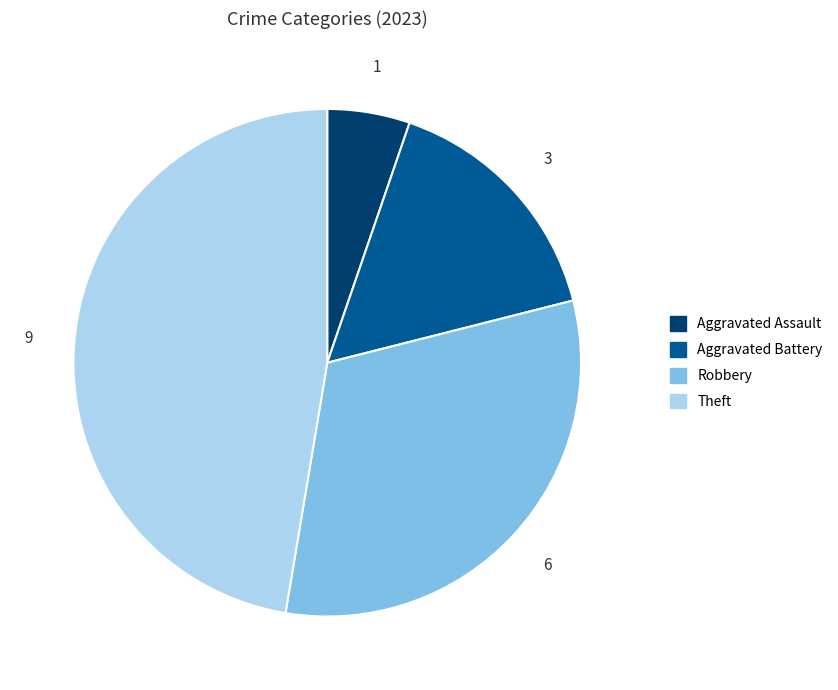

How many segments does this pie chart have?

4